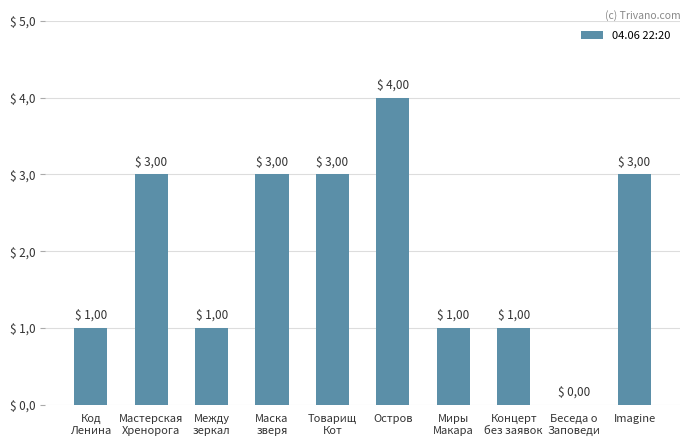

Are the bars horizontal?

No